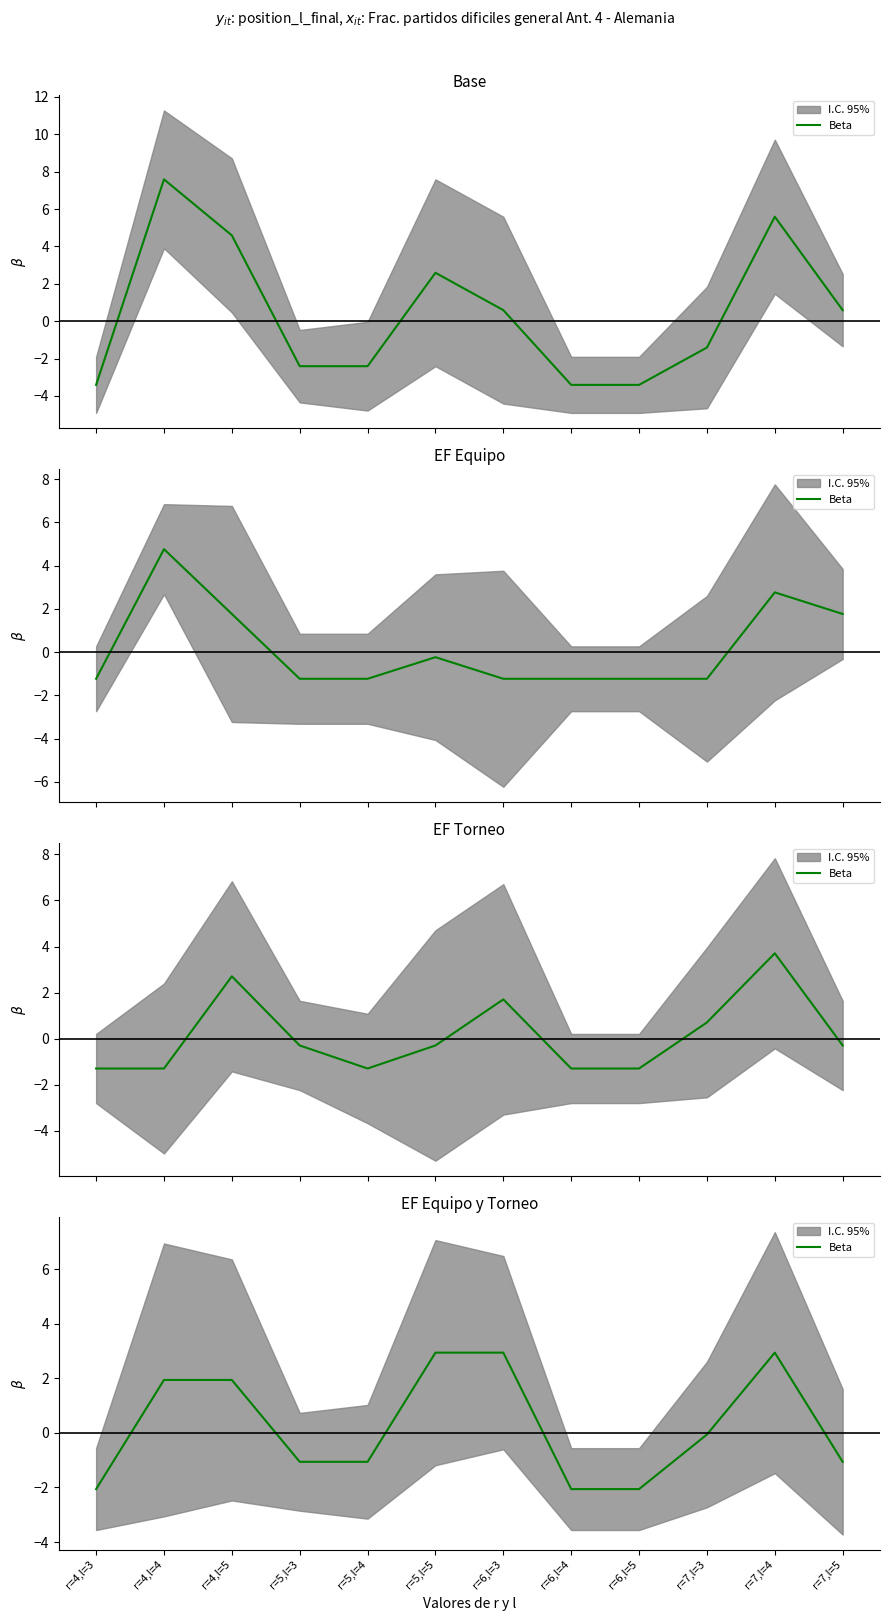

Reading left to right, list all the values displayed in this chart.

r=4,l=3=-2.1	r=4,l=4=1.9	r=4,l=5=1.9	r=5,l=3=-1.1	r=5,l=4=-1.1	r=5,l=5=2.9	r=6,l=3=2.9	r=6,l=4=-2.1	r=6,l=5=-2.1	r=7,l=3=-0.1	r=7,l=4=2.9	r=7,l=5=-1.1